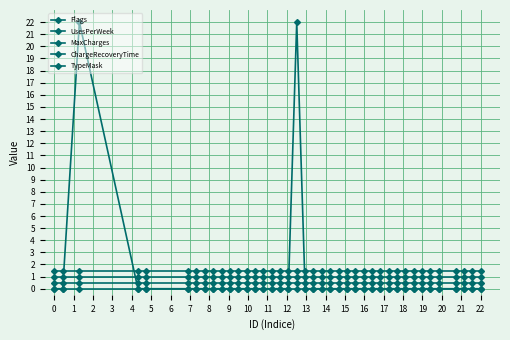

What is the value of the TypeMask point at the 28th from the left?

1.5